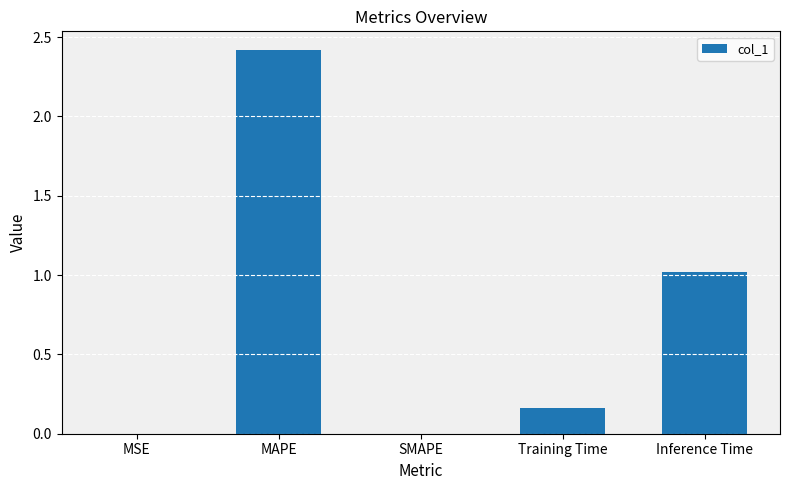

The value at MSE is 0.0. True or false?

True